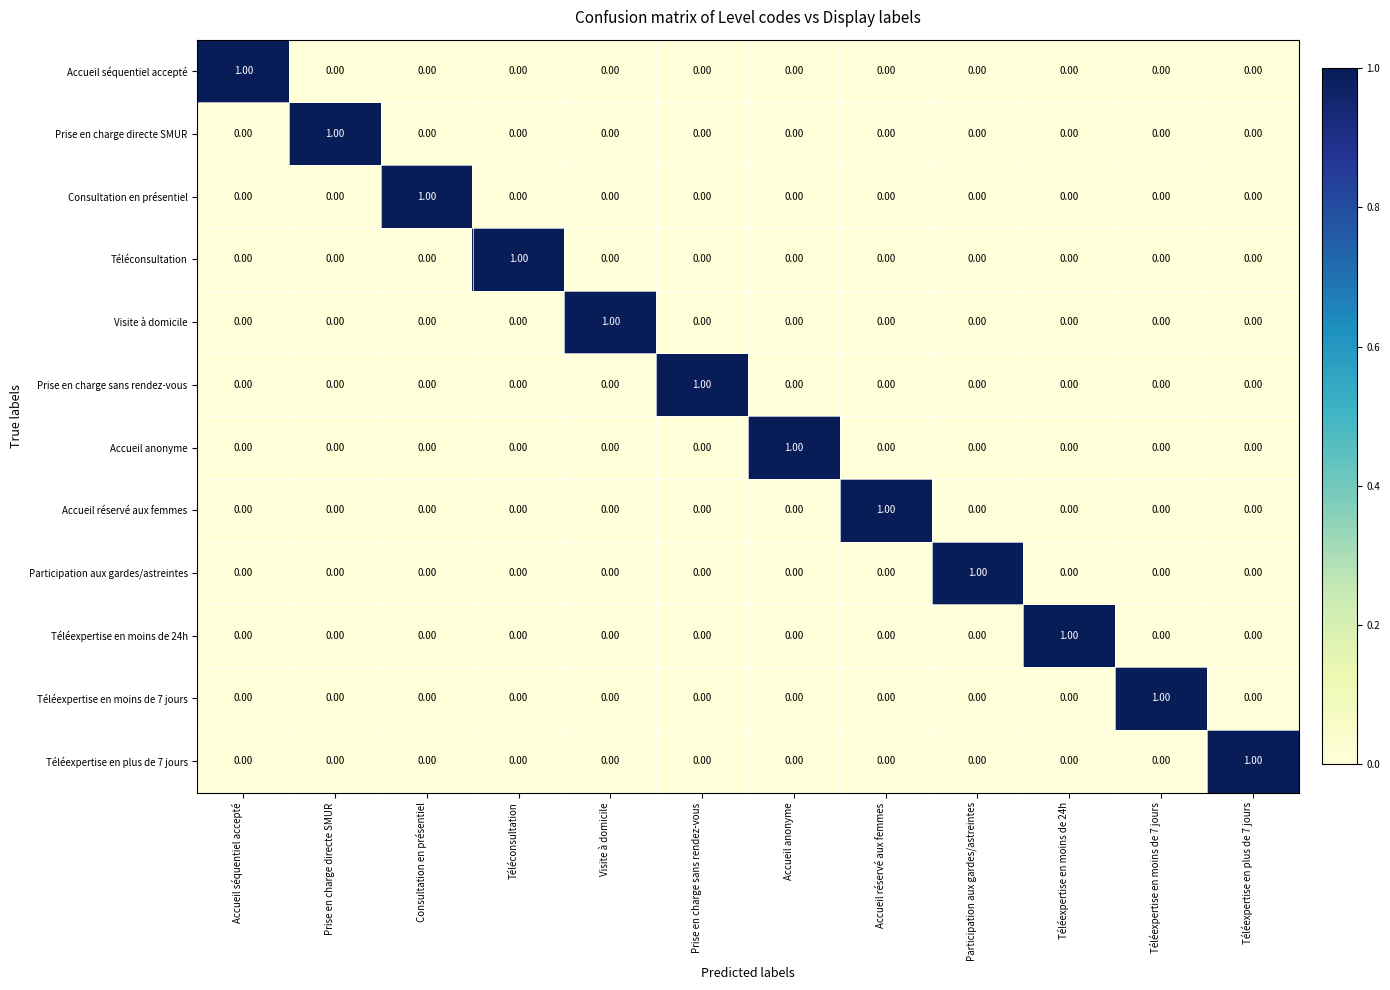

At how many categories does at least one series exceed 0?

12